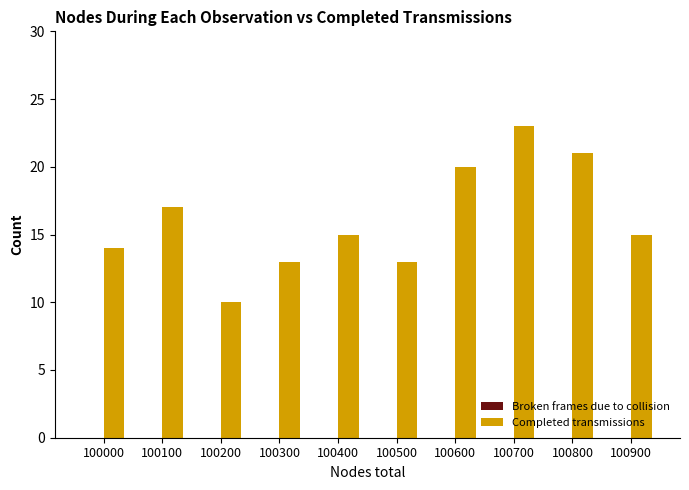

True or false: the data shows 8 at 100300.

False